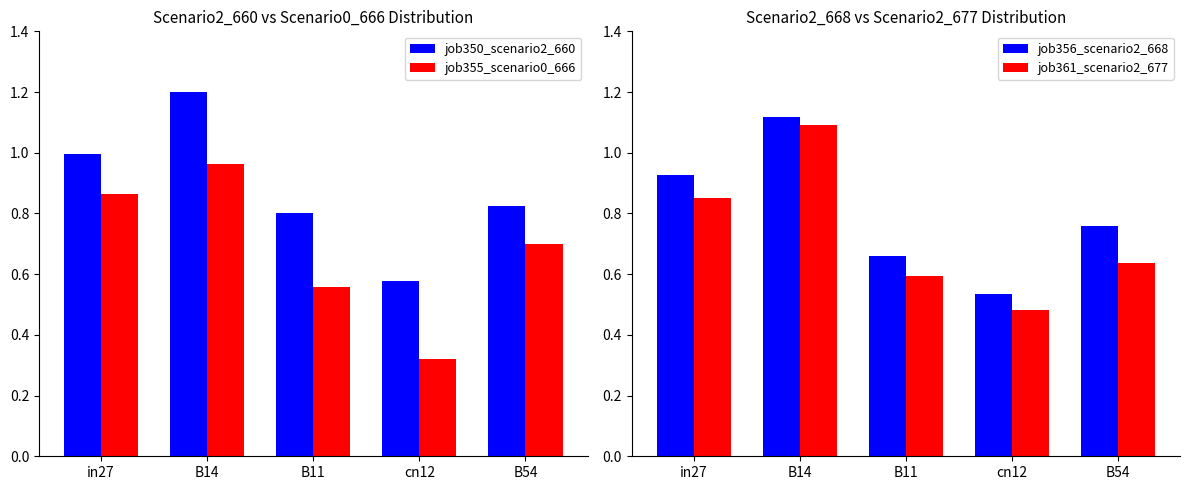

How many series are shown in this chart?

4